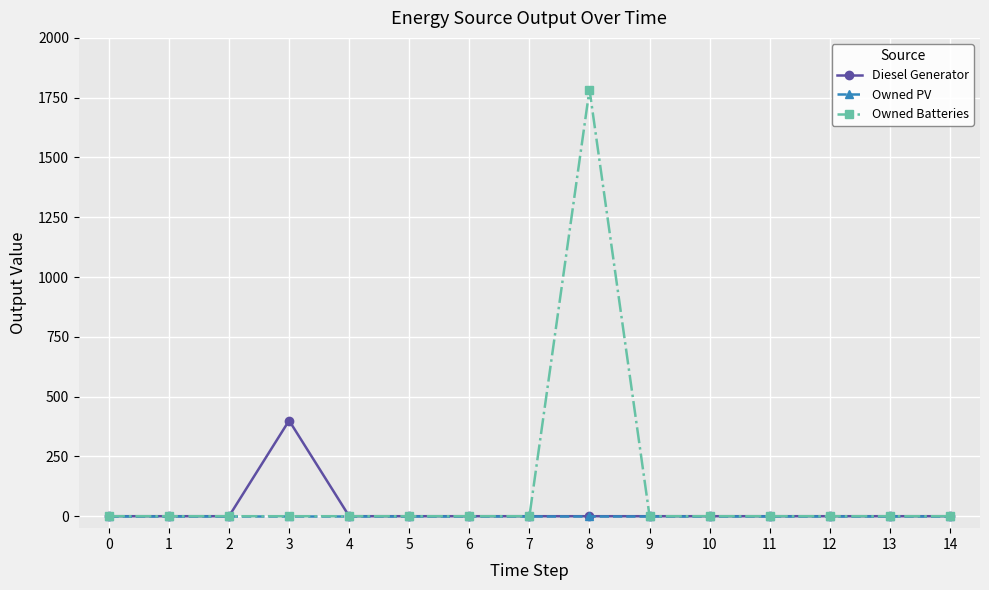

Reading left to right, transcribe all the data shown in this chart.

Diesel Generator: 0	0	0	400	0	0	0	0	0	0	0	0	0	0	0
Owned PV: 0	0	0	0	0	0	0	0	0	0	0	0	0	0	0
Owned Batteries: 0	0	0	0	0	0	0	0	1784	0	0	0	0	0	0